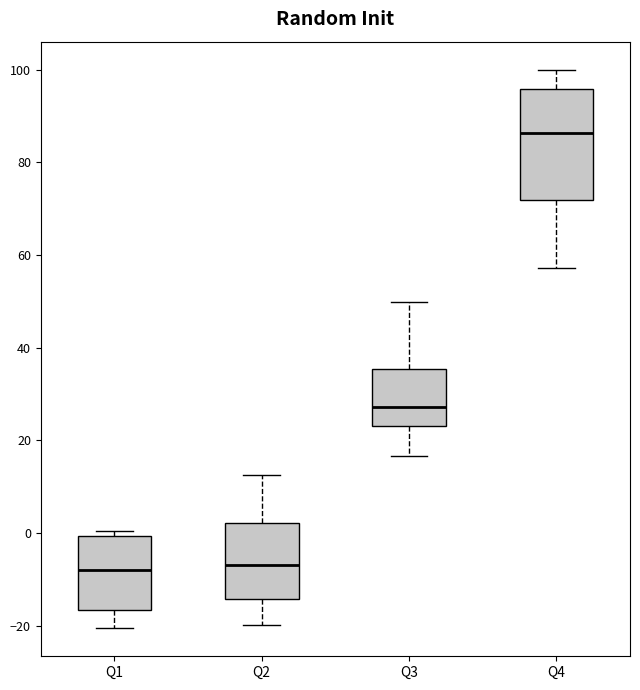

Reading left to right, read every box against the y-axis: the position of its median line, the range the box covers, and the ends of its whiskers. The values are not printed on the chart, so give them approximately, as read against the axis.

Q1: median -8, box -16 to 0, whiskers -20 to 0 (just above the box's upper edge)
Q2: median -6, box -14 to 2, whiskers -20 to 12
Q3: median 28, box 24 to 36, whiskers 16 to 50
Q4: median 86, box 72 to 96, whiskers 58 to 100